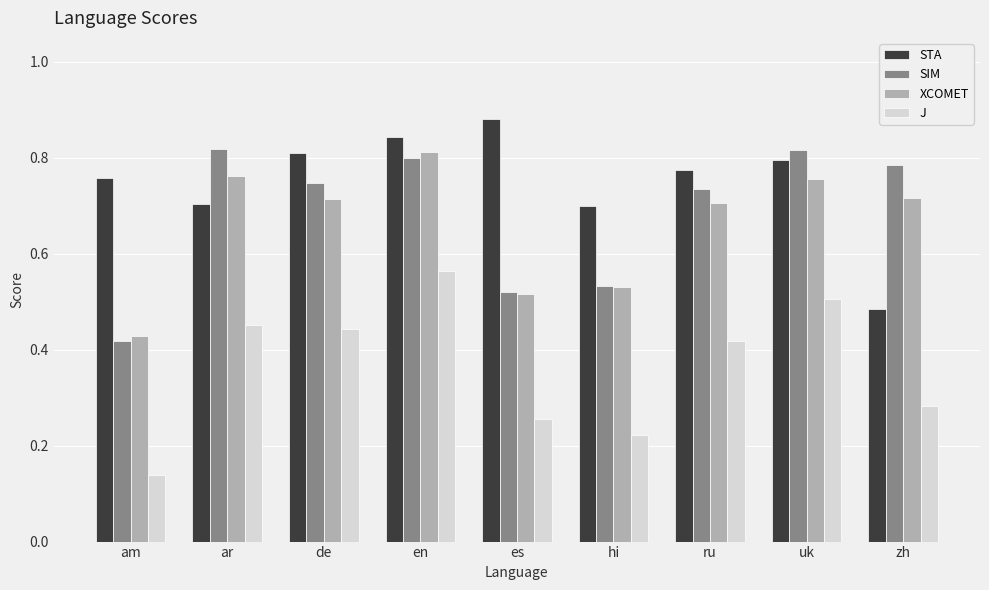

At which category does the chart reach its peak across all series?

es